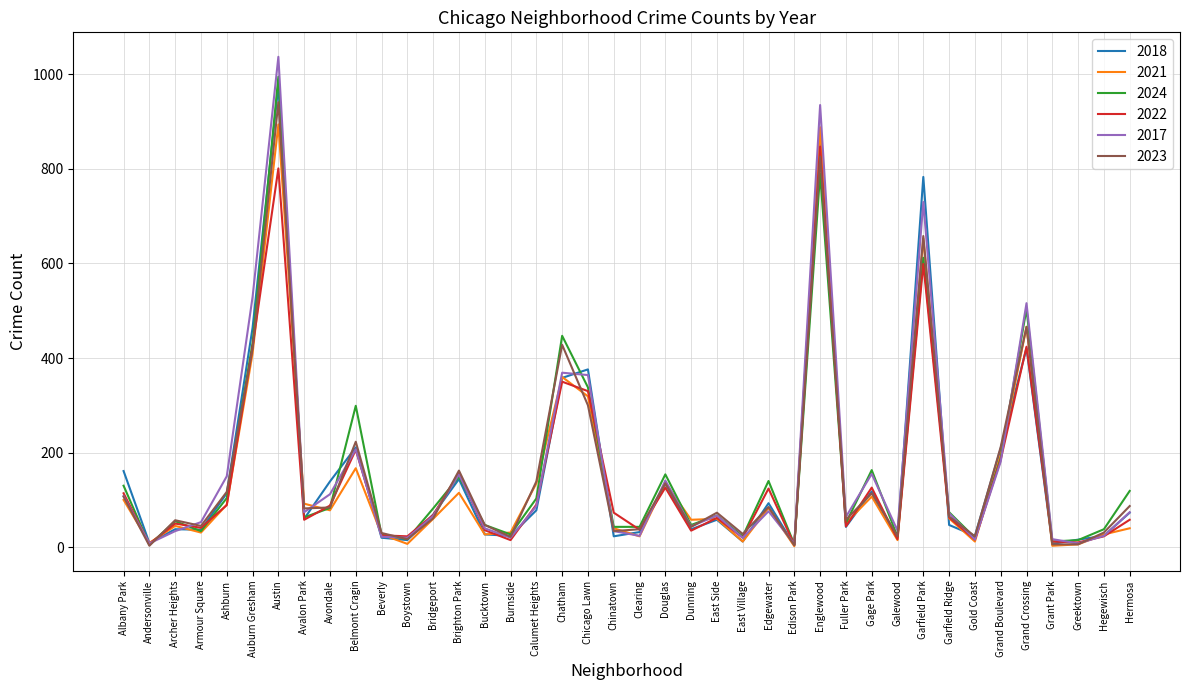

True or false: 2022 has a value of 36 at Bucktown.

True